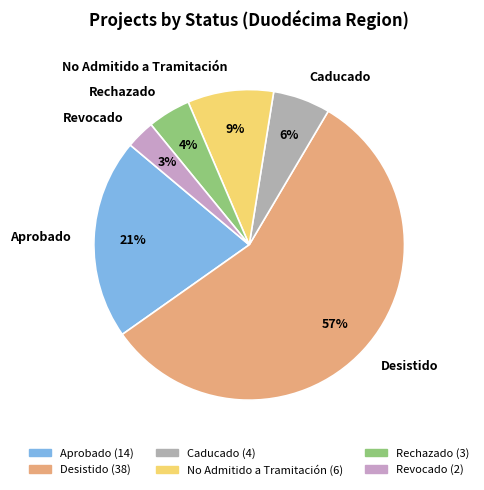

True or false: Aprobado accounts for 21% of the total.

True